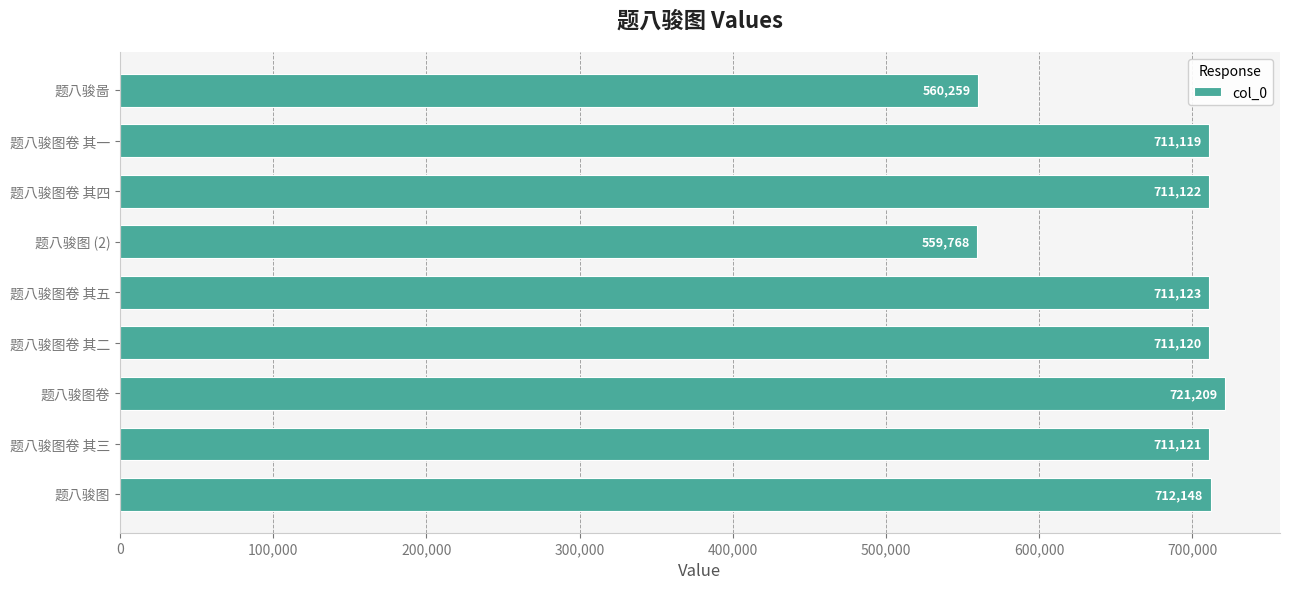

How many data points are less than 711121?

4